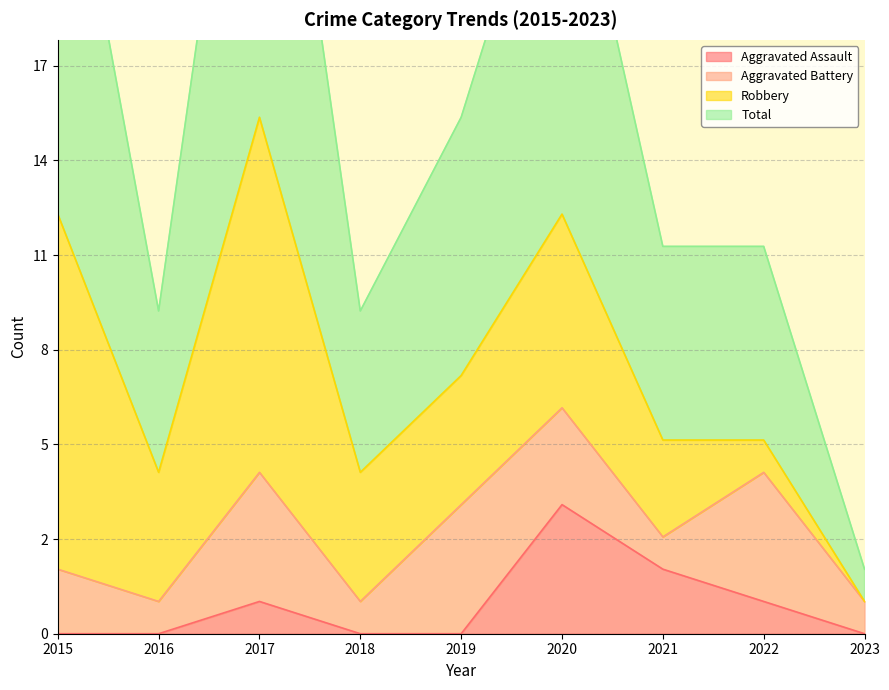

What is the sum of the Total values at 2015 and 2016?

37